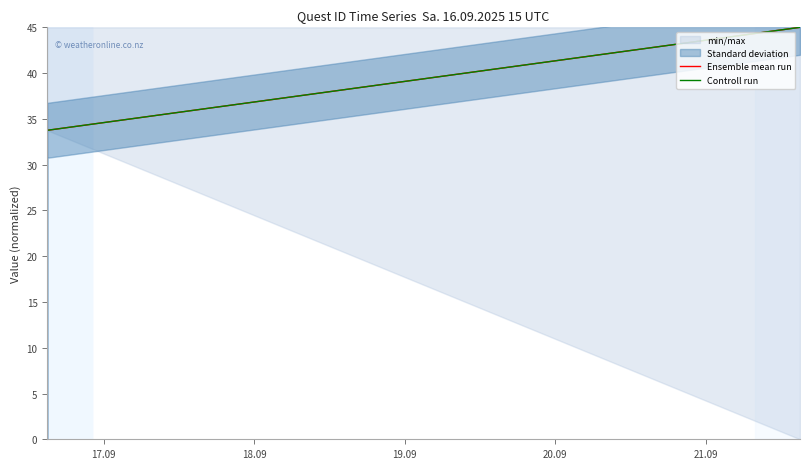

The Ensemble mean run series shows 34.6 at 19.09. True or false?

False